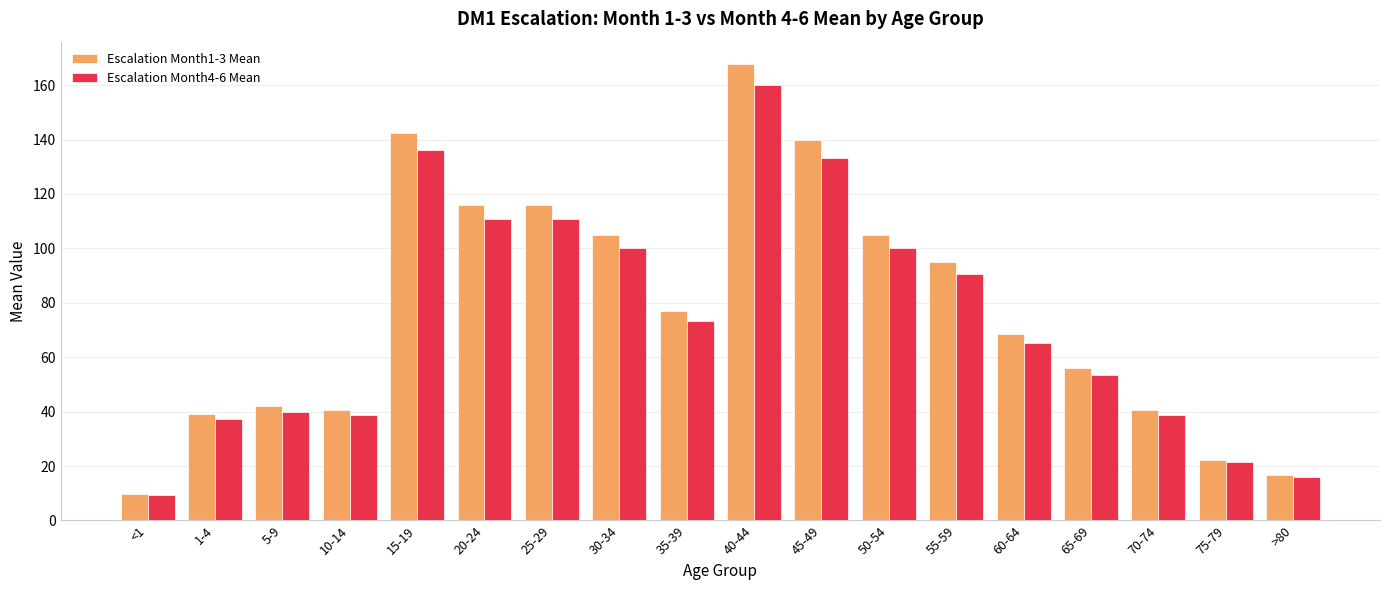

At how many categories does at least one series exceed 159?

1